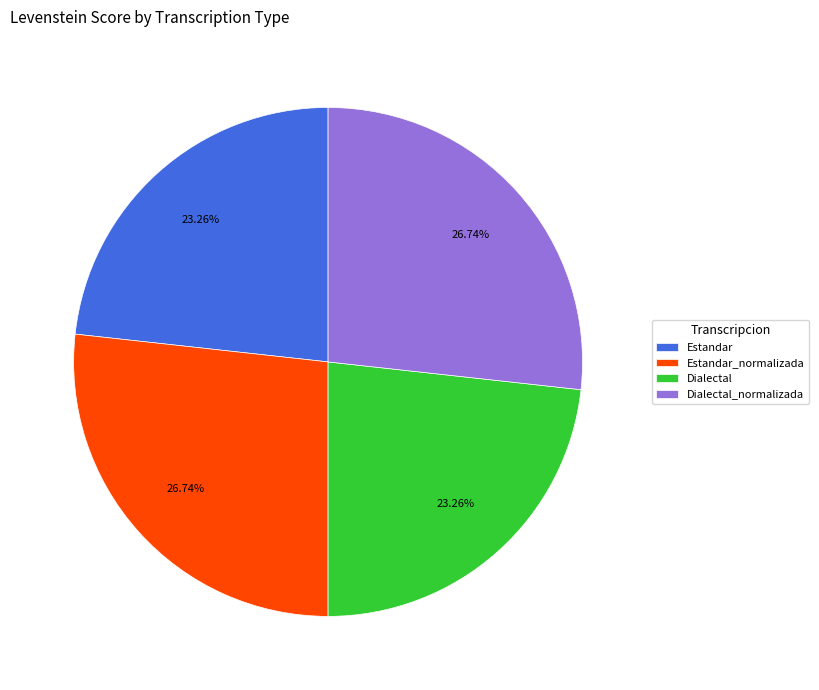

How many segments does this pie chart have?

4